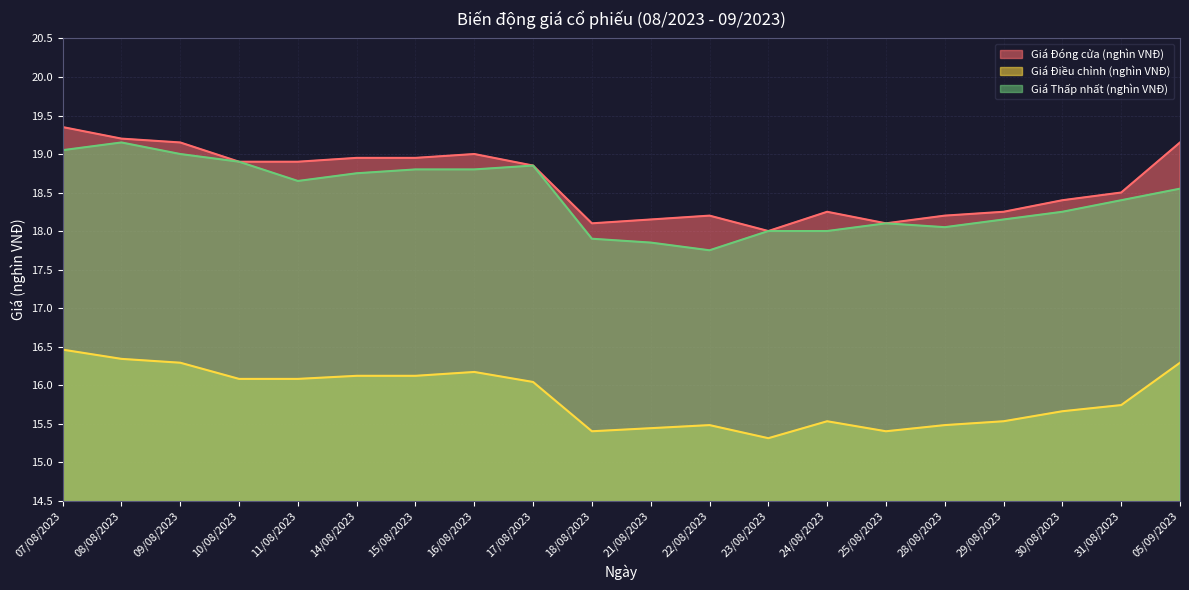

Which series has the largest total across all categories?

Giá Đóng cửa (nghìn VNĐ)